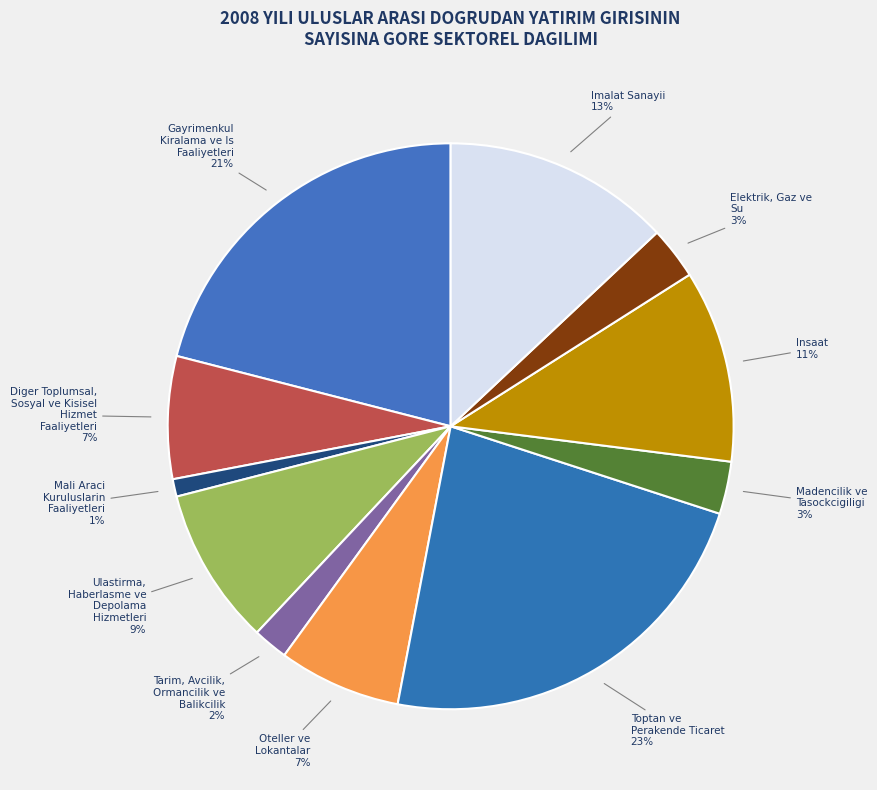

To the nearest percent, what is the average slice percentage?

9%